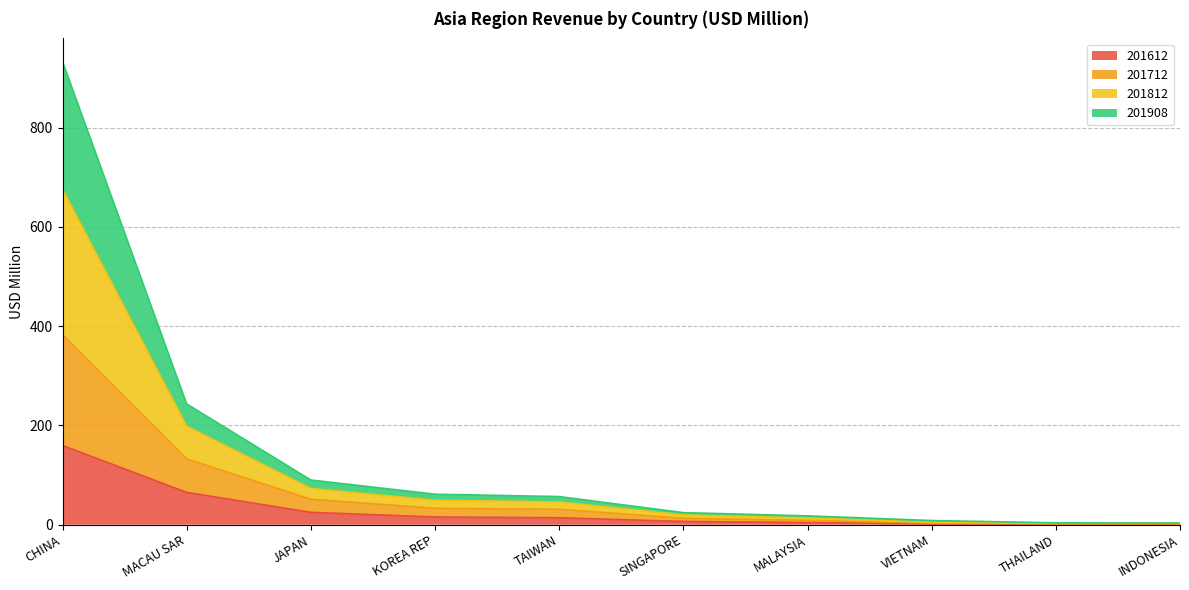

At which label does 201612 reach its peak?

CHINA